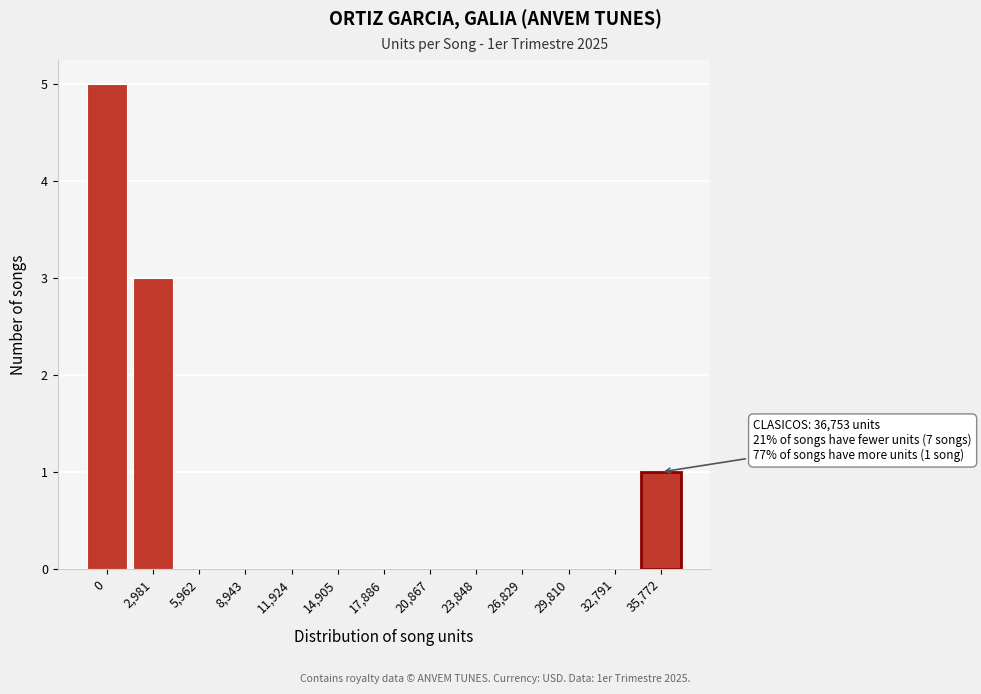

Reading left to right, list all the values displayed in this chart.

0=5	2,981=3	5,962=0	8,943=0	11,924=0	14,905=0	17,886=0	20,867=0	23,848=0	26,829=0	29,810=0	32,791=0	35,772=1